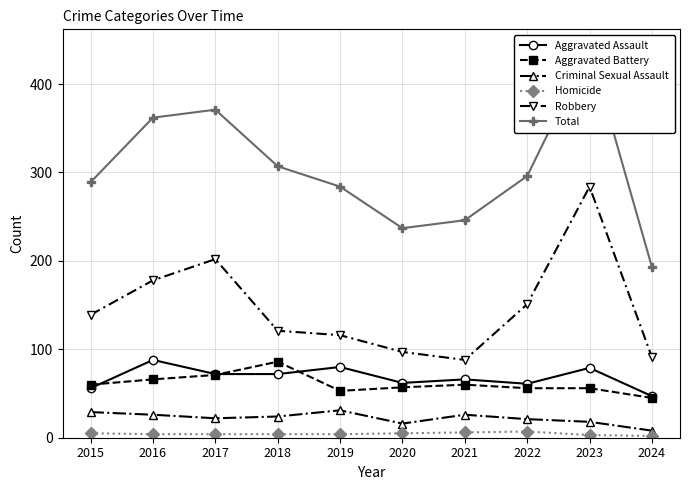

At which category does the chart reach its minimum across all series?

2024